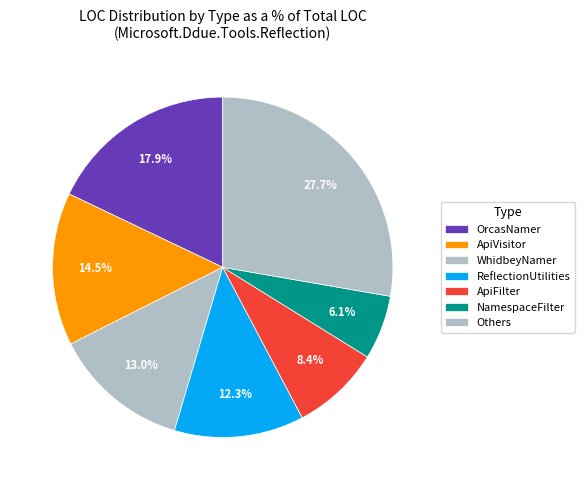

To the nearest percent, what percentage of the pie is ReflectionUtilities?

12%